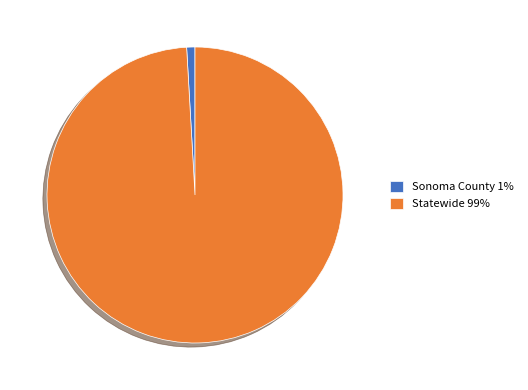

Rank the categories by value from lowest to highest.

Sonoma County, Statewide